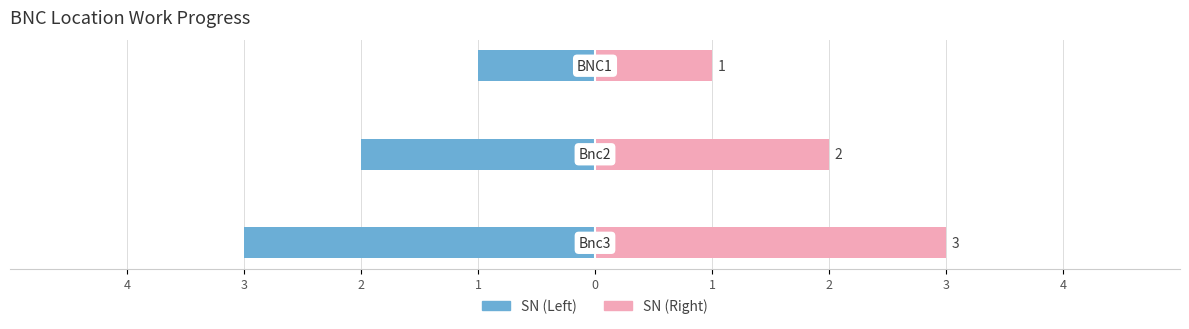

Which series has the widest spread of values?

SN (Left)